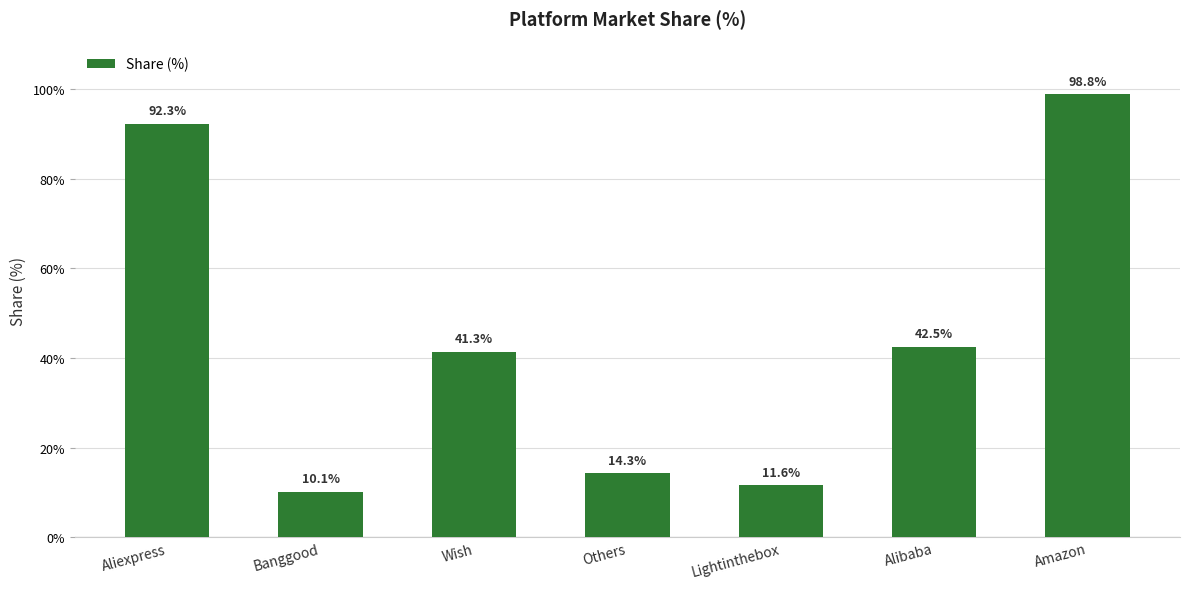

What is the label of the 1st bar from the right?

Amazon